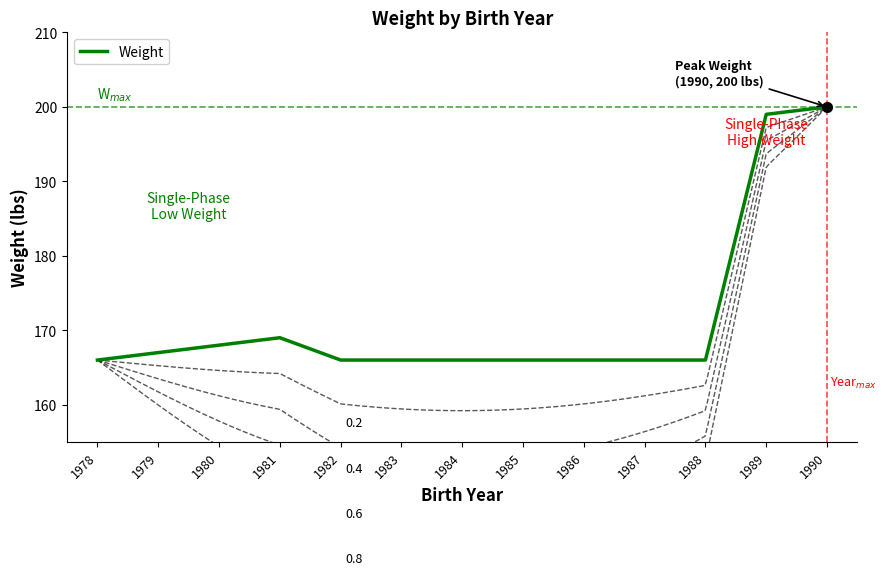

List the labels in order of value, smallest first.

1978, 1982, 1983, 1984, 1985, 1986, 1987, 1988, 1979, 1980, 1981, 1989, 1990